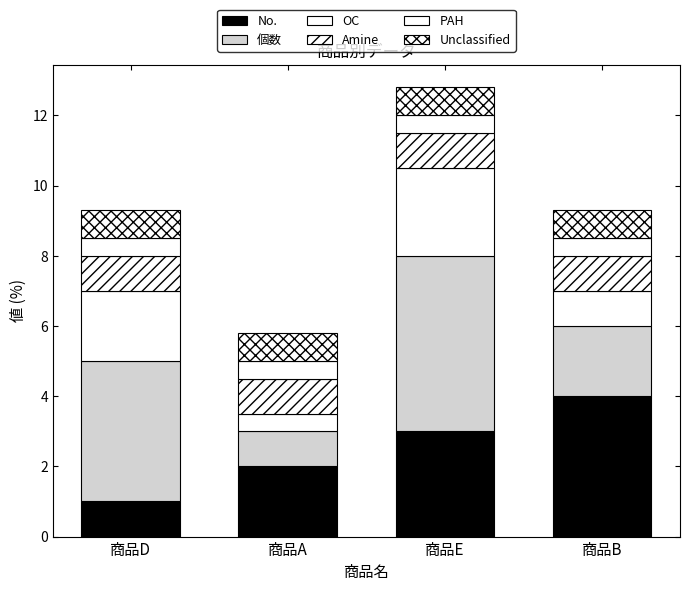

Count the number of data series in this chart.

6